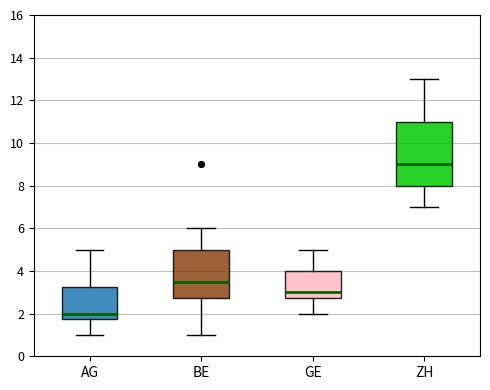

Which box has the highest median line?

ZH